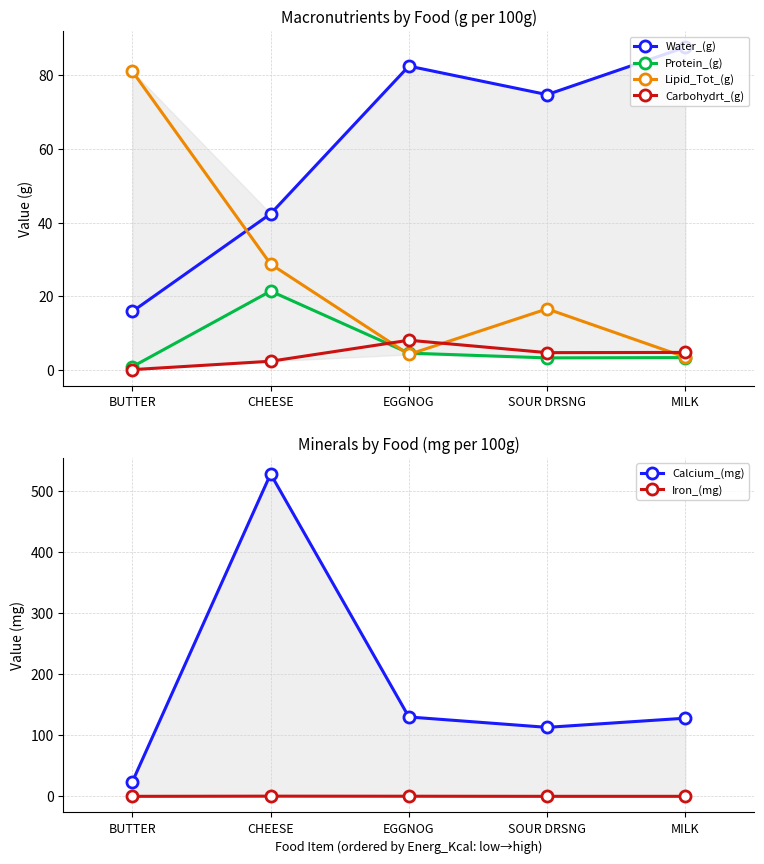

How many series are shown in this chart?

6